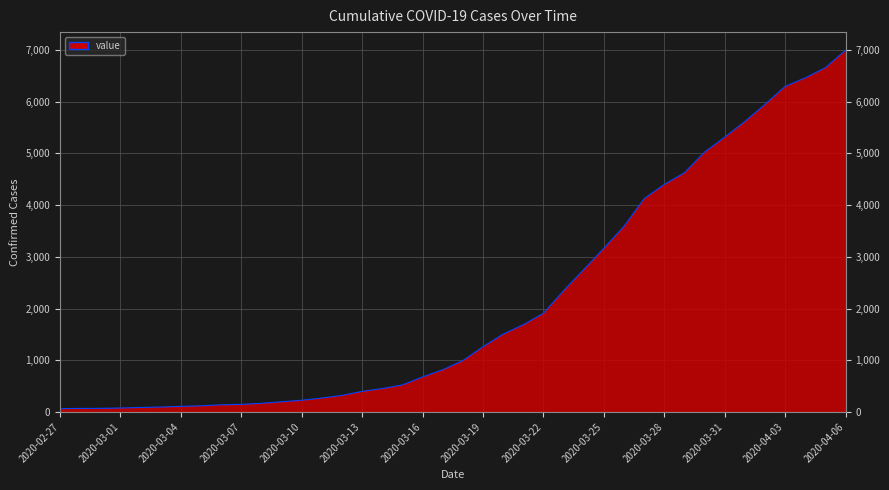

What is the maximum value shown in the chart?

6995